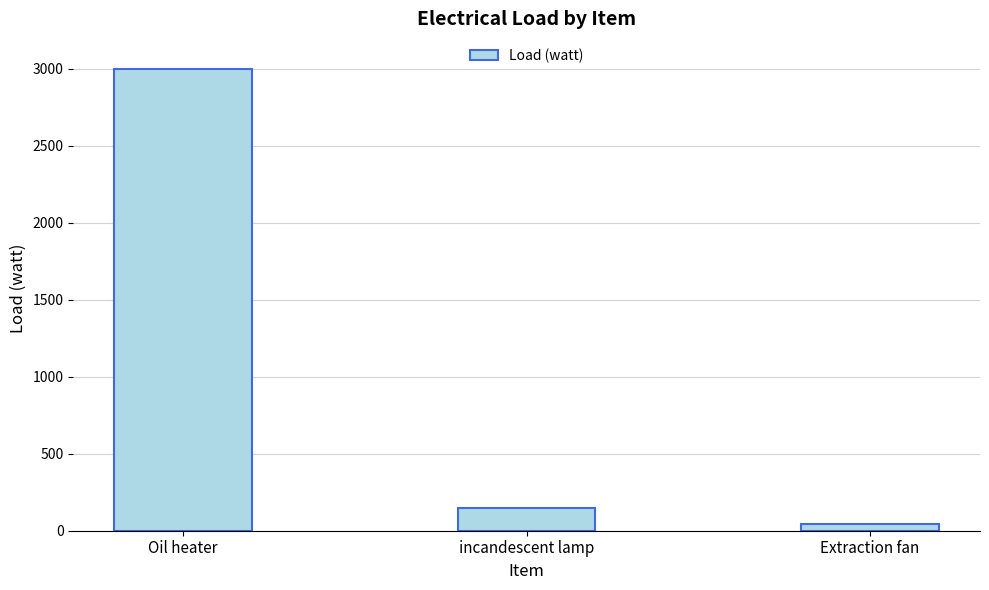

Which has a higher value, Extraction fan or incandescent lamp?

incandescent lamp